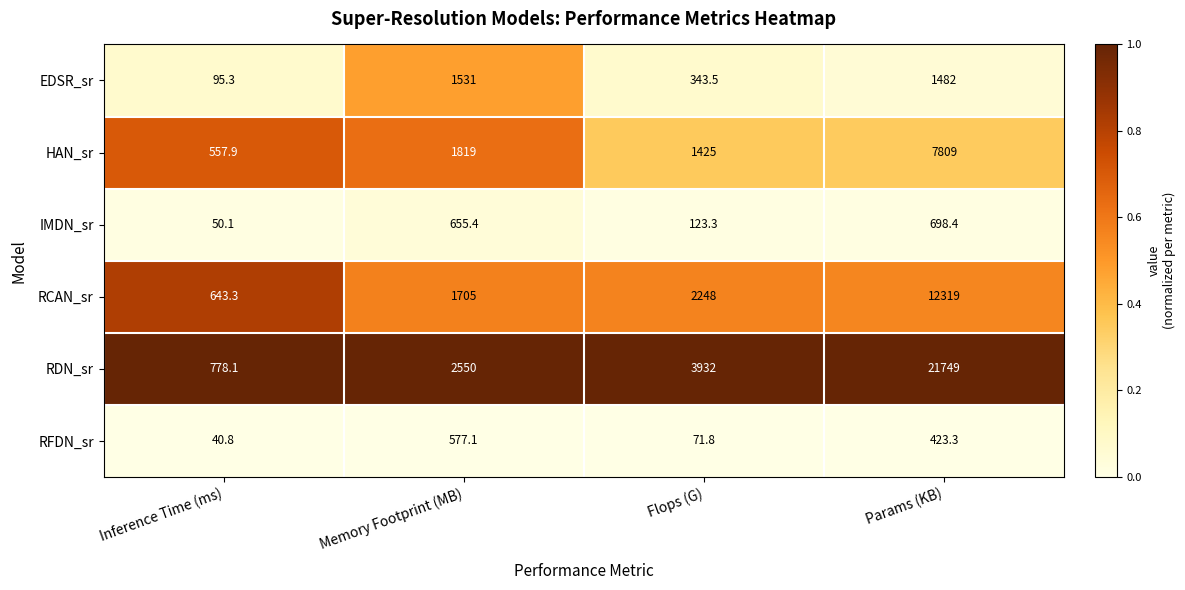

Is it true that IMDN_sr equals 50.1 at Inference Time (ms)?

True